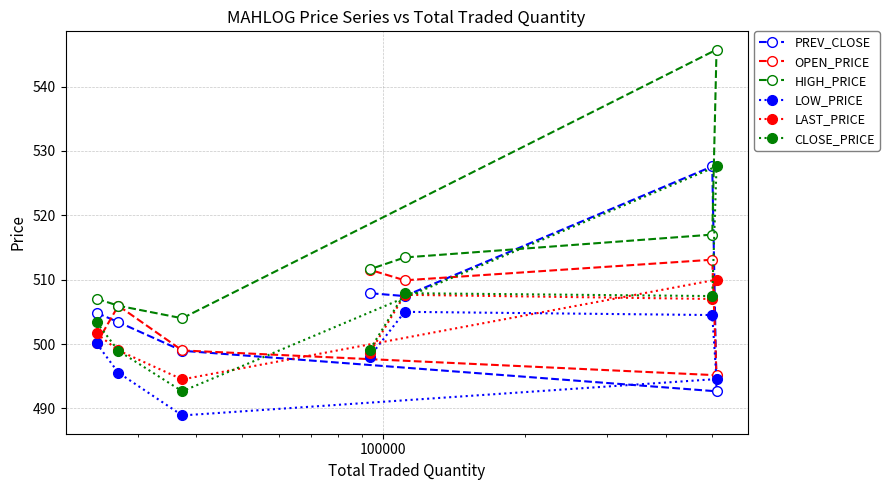

What is the value of the LOW_PRICE point at the 3rd from the left?

488.9